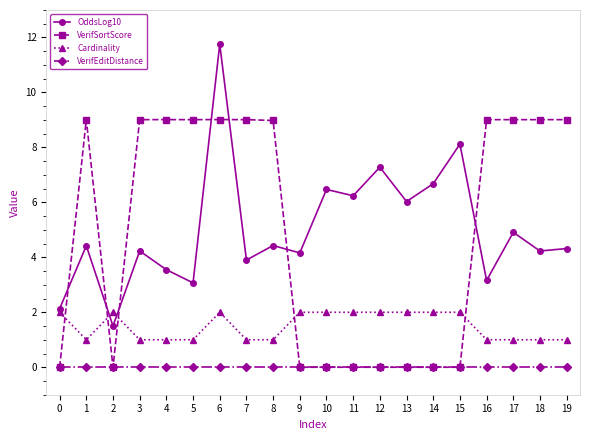

What is the sum of the VerifSortScore values at 8 and 6?

18.0